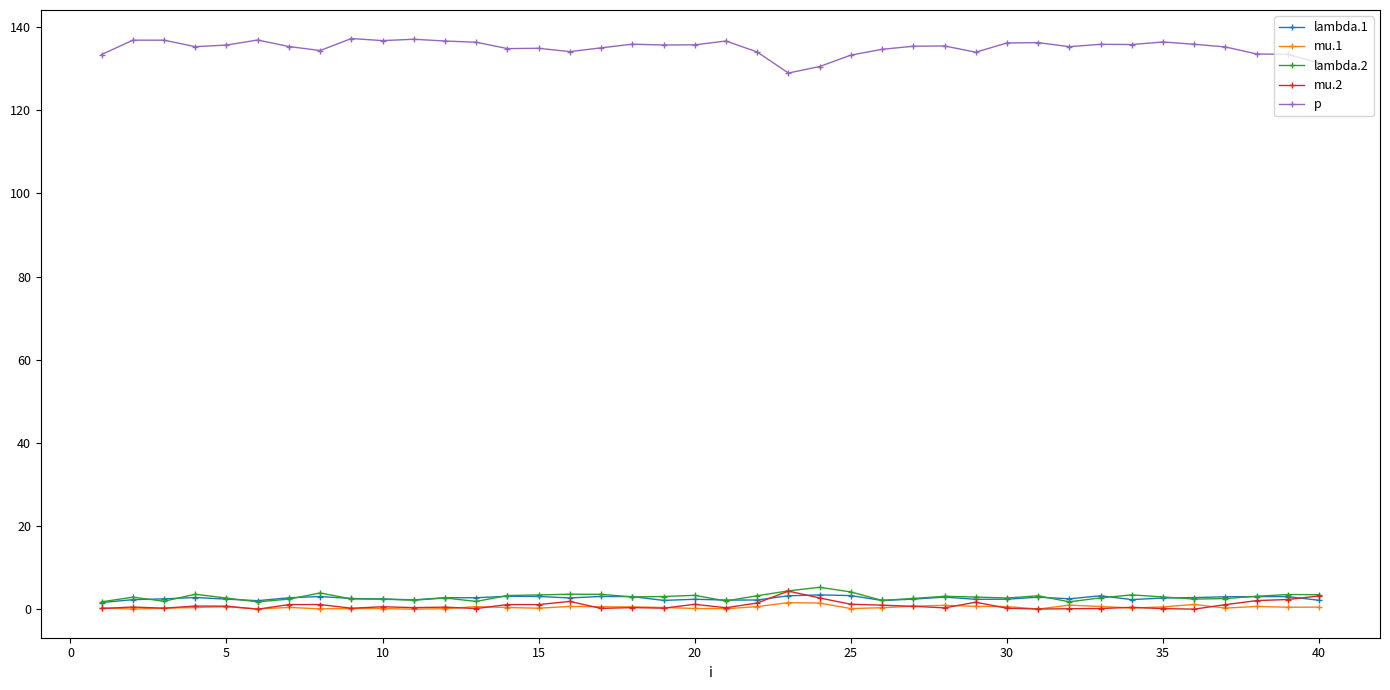

What is the value of the p point at the 39th from the left?

133.4